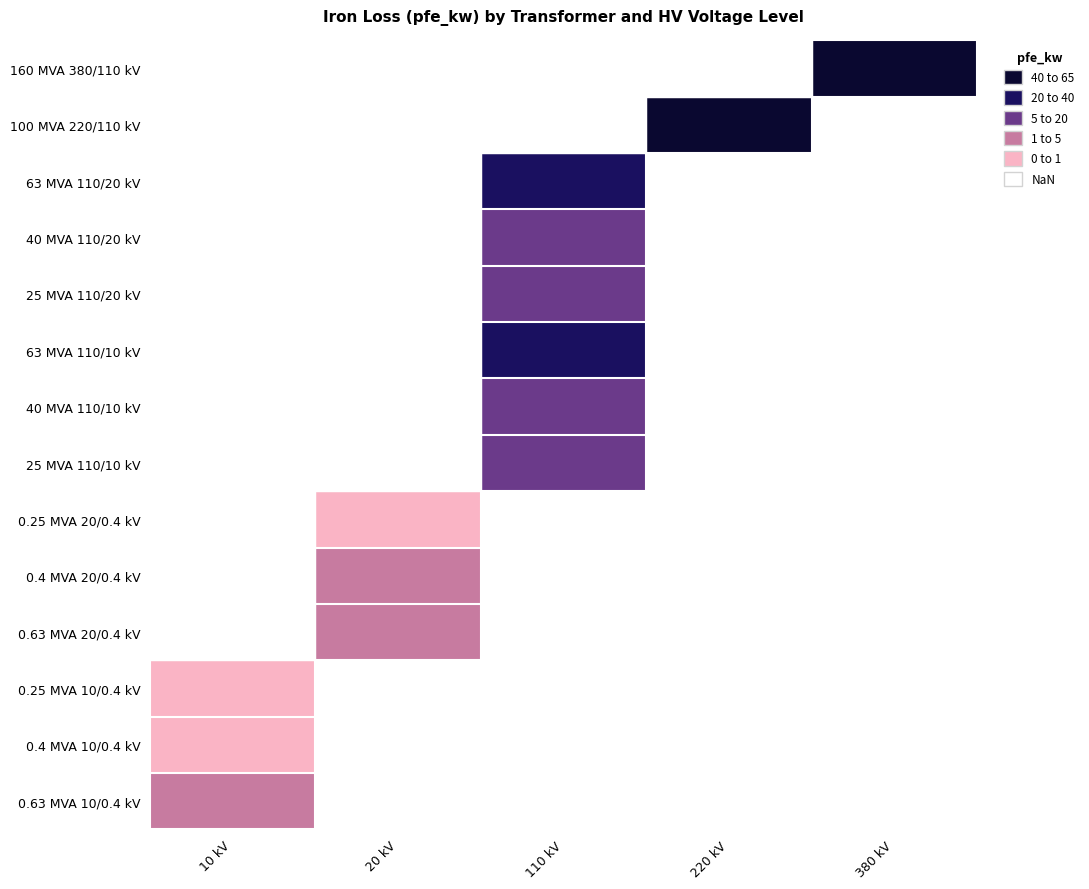

Which label corresponds to the largest value in the chart?

380 kV